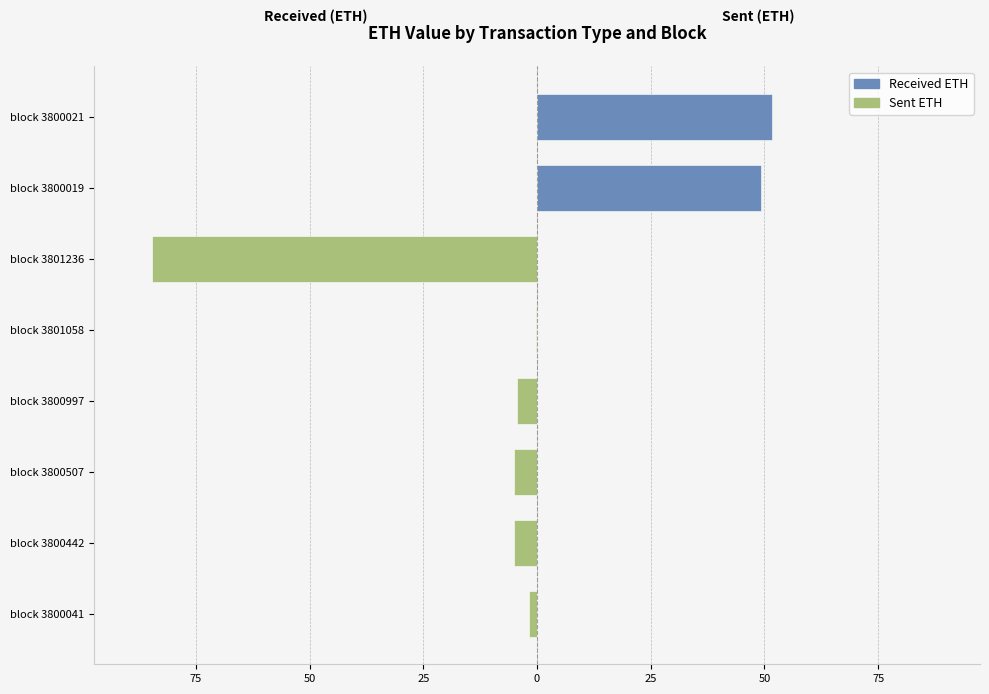

Which series has the widest spread of values?

sent